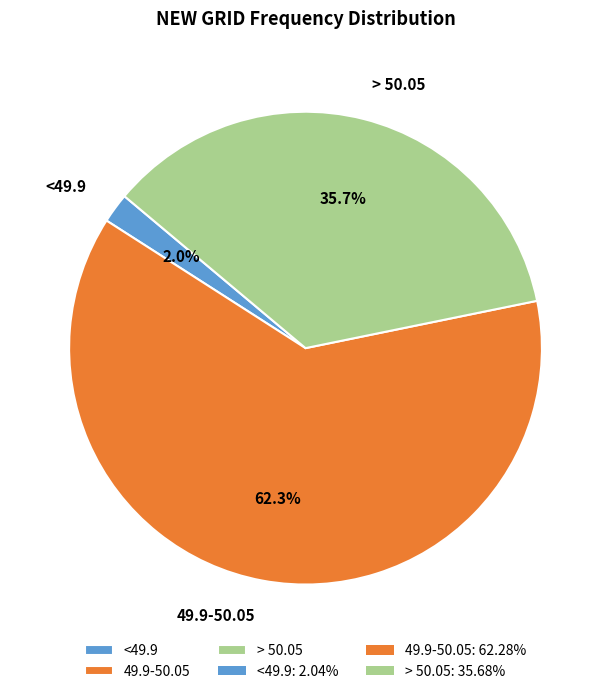

Which slice is the smallest?

<49.9